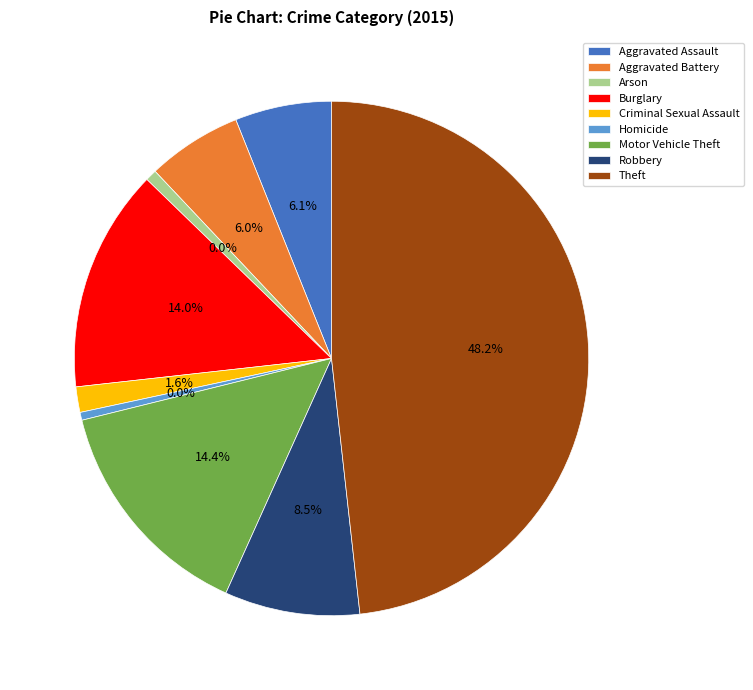

To the nearest percent, what is the difference between the Homicide and Burglary slice percentages?

14%